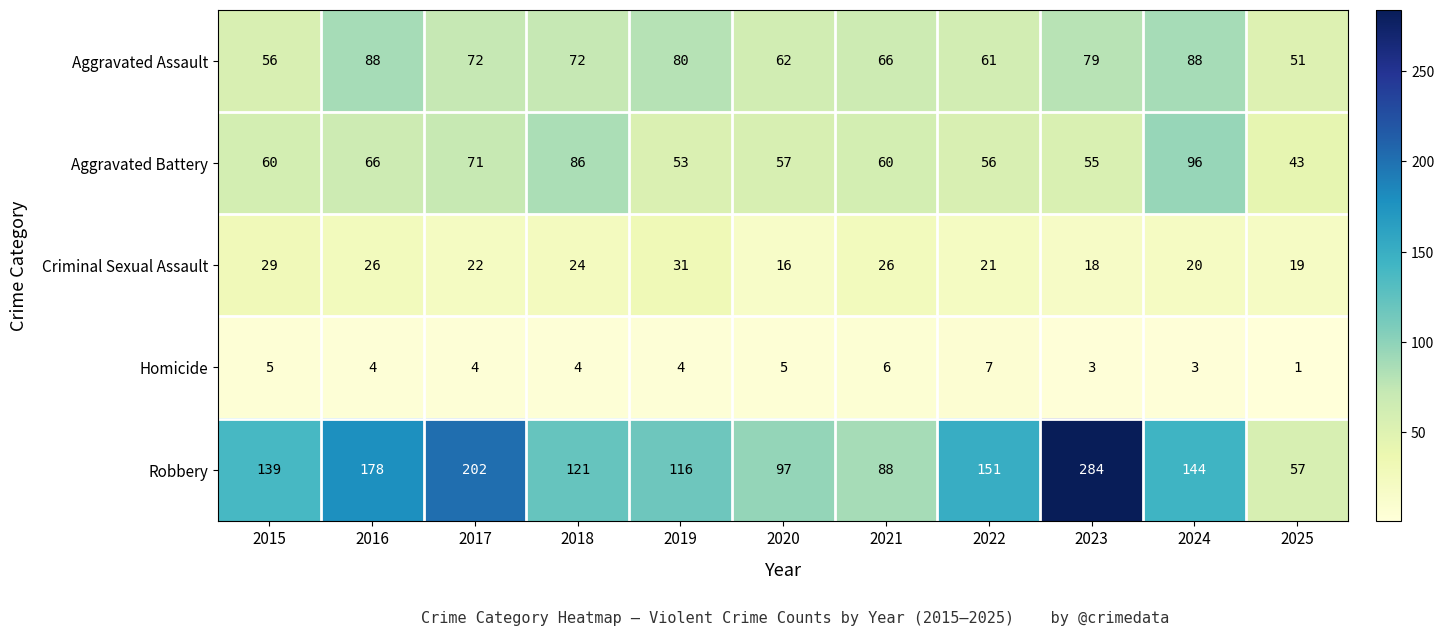

What is the difference between the Aggravated Battery values at 2021 and 2022?

4